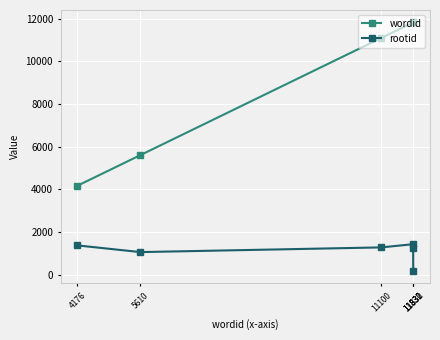

Which series changed the most between 11100 and 11830?

wordid